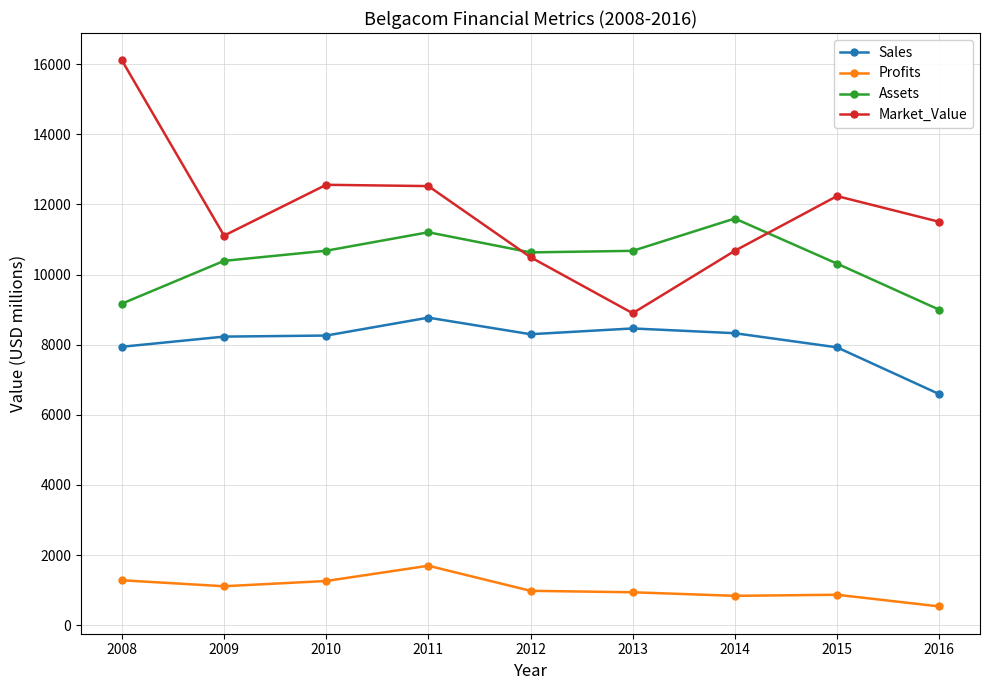

Rank the series at 2014 from highest to lowest value.

Assets, Market_Value, Sales, Profits